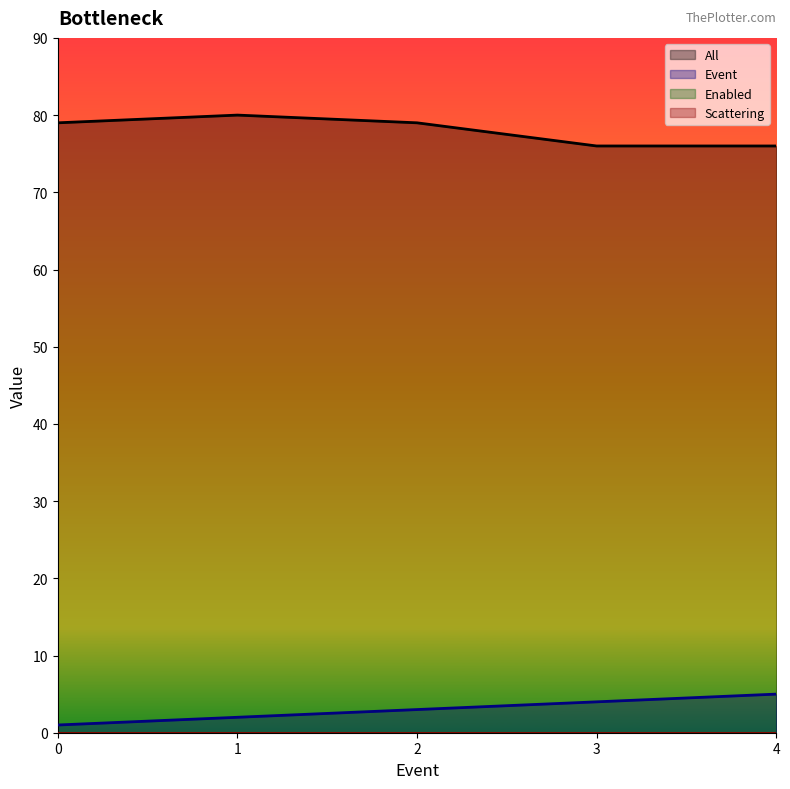

Count the All values in the range 76 to 79.

4